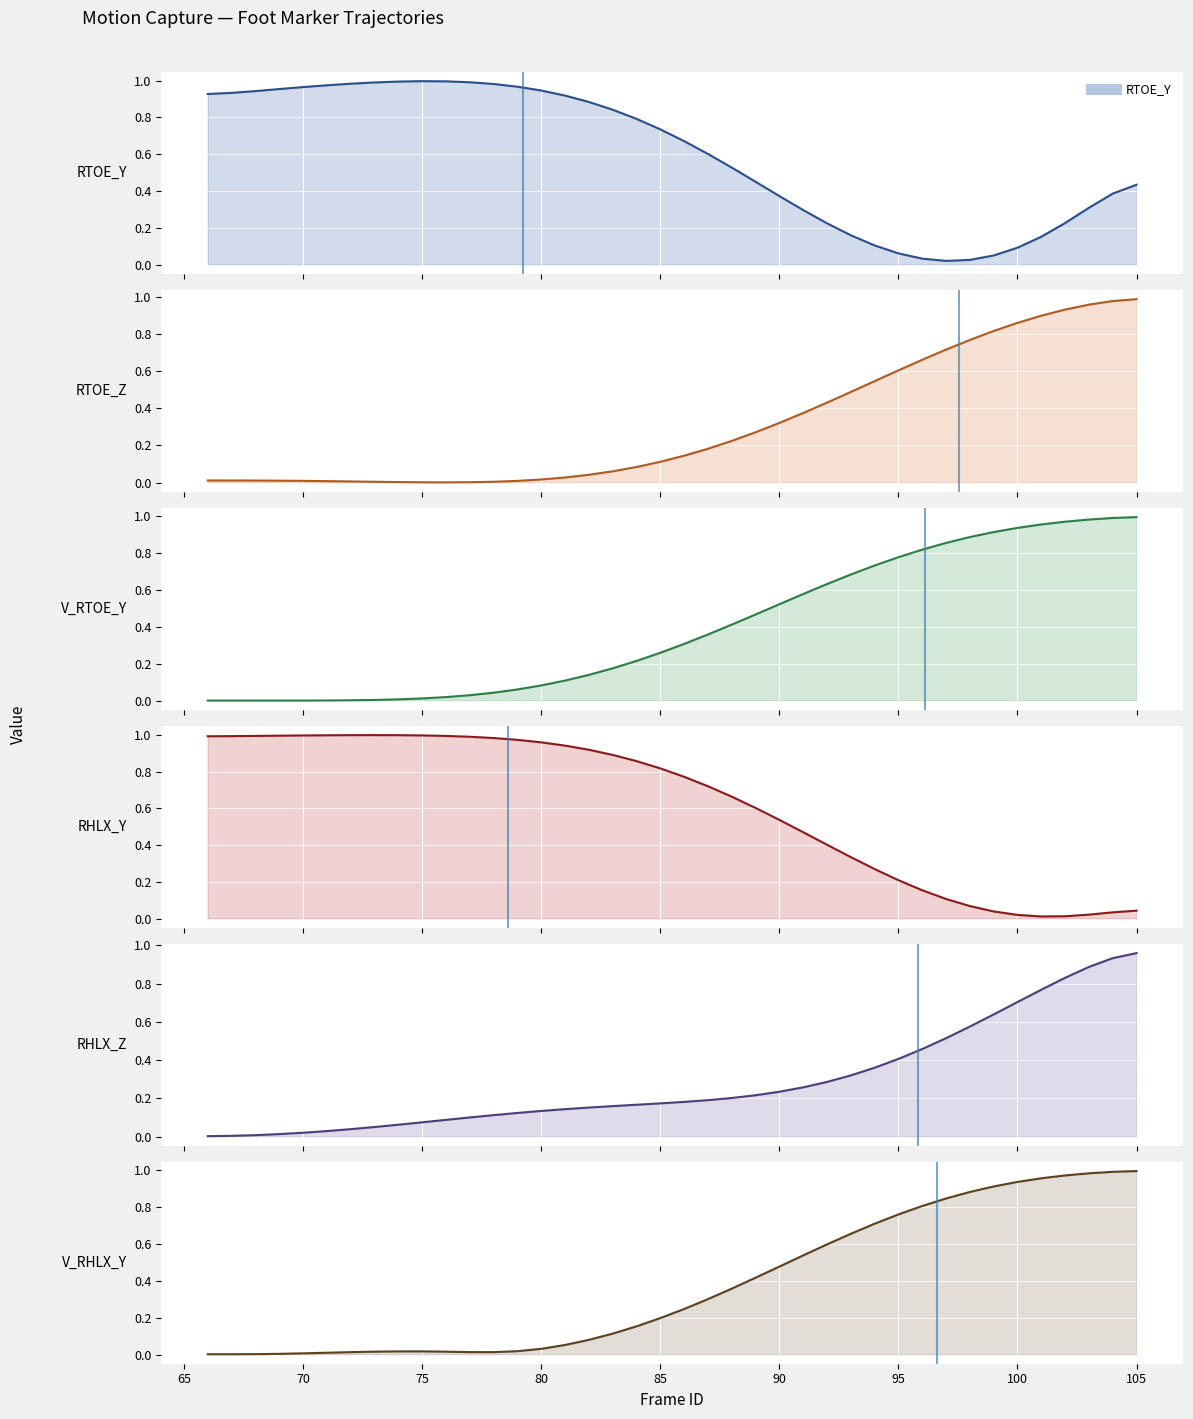

Reading left to right, what are all the values shown in this chart?

RTOE_Y: 66=0.9	67=0.9	68=0.9	69=1.0	70=1.0	71=1.0	72=1.0	73=1.0	74=1.0	75=1.0	76=1.0	77=1.0	78=1.0	79=1.0	80=0.9	81=0.9	82=0.9	83=0.8	84=0.8	85=0.7	86=0.7	87=0.6	88=0.5	89=0.5	90=0.4	91=0.3	92=0.2	93=0.2	94=0.1	95=0.1	96=0.0	97=0.0	98=0.0	99=0.0	100=0.1	101=0.2	102=0.2	103=0.3	104=0.4	105=0.4
RTOE_Z: 66=0.0	67=0.0	68=0.0	69=0.0	70=0.0	71=0.0	72=0.0	73=0.0	74=0.0	75=0.0	76=0.0	77=0.0	78=0.0	79=0.0	80=0.0	81=0.0	82=0.0	83=0.1	84=0.1	85=0.1	86=0.1	87=0.2	88=0.2	89=0.3	90=0.3	91=0.4	92=0.4	93=0.5	94=0.5	95=0.6	96=0.7	97=0.7	98=0.8	99=0.8	100=0.9	101=0.9	102=0.9	103=1.0	104=1.0	105=1.0
V_RTOE_Y: 66=0.0	67=0.0	68=0.0	69=0.0	70=0.0	71=0.0	72=0.0	73=0.0	74=0.0	75=0.0	76=0.0	77=0.0	78=0.0	79=0.1	80=0.1	81=0.1	82=0.1	83=0.2	84=0.2	85=0.3	86=0.3	87=0.4	88=0.4	89=0.5	90=0.5	91=0.6	92=0.6	93=0.7	94=0.7	95=0.8	96=0.8	97=0.9	98=0.9	99=0.9	100=0.9	101=1.0	102=1.0	103=1.0	104=1.0	105=1.0
RHLX_Y: 66=1.0	67=1.0	68=1.0	69=1.0	70=1.0	71=1.0	72=1.0	73=1.0	74=1.0	75=1.0	76=1.0	77=1.0	78=1.0	79=1.0	80=1.0	81=0.9	82=0.9	83=0.9	84=0.9	85=0.8	86=0.8	87=0.7	88=0.7	89=0.6	90=0.5	91=0.5	92=0.4	93=0.3	94=0.3	95=0.2	96=0.2	97=0.1	98=0.1	99=0.0	100=0.0	101=0.0	102=0.0	103=0.0	104=0.0	105=0.0
RHLX_Z: 66=0.0	67=0.0	68=0.0	69=0.0	70=0.0	71=0.0	72=0.0	73=0.0	74=0.1	75=0.1	76=0.1	77=0.1	78=0.1	79=0.1	80=0.1	81=0.1	82=0.2	83=0.2	84=0.2	85=0.2	86=0.2	87=0.2	88=0.2	89=0.2	90=0.2	91=0.3	92=0.3	93=0.3	94=0.4	95=0.4	96=0.5	97=0.5	98=0.6	99=0.6	100=0.7	101=0.8	102=0.8	103=0.9	104=0.9	105=1.0
V_RHLX_Y: 66=0.0	67=0.0	68=0.0	69=0.0	70=0.0	71=0.0	72=0.0	73=0.0	74=0.0	75=0.0	76=0.0	77=0.0	78=0.0	79=0.0	80=0.0	81=0.1	82=0.1	83=0.1	84=0.2	85=0.2	86=0.2	87=0.3	88=0.4	89=0.4	90=0.5	91=0.5	92=0.6	93=0.7	94=0.7	95=0.8	96=0.8	97=0.8	98=0.9	99=0.9	100=0.9	101=1.0	102=1.0	103=1.0	104=1.0	105=1.0